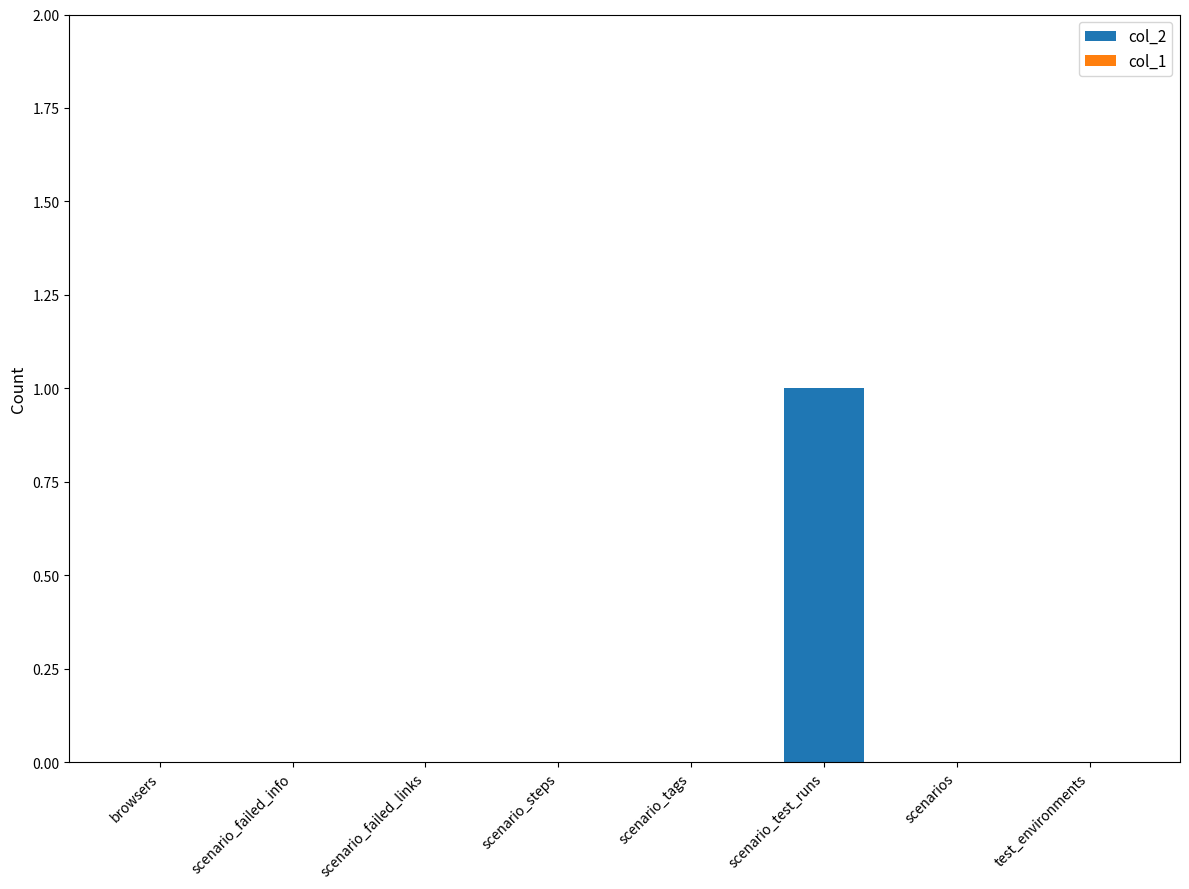

Count the number of categories in the chart.

8